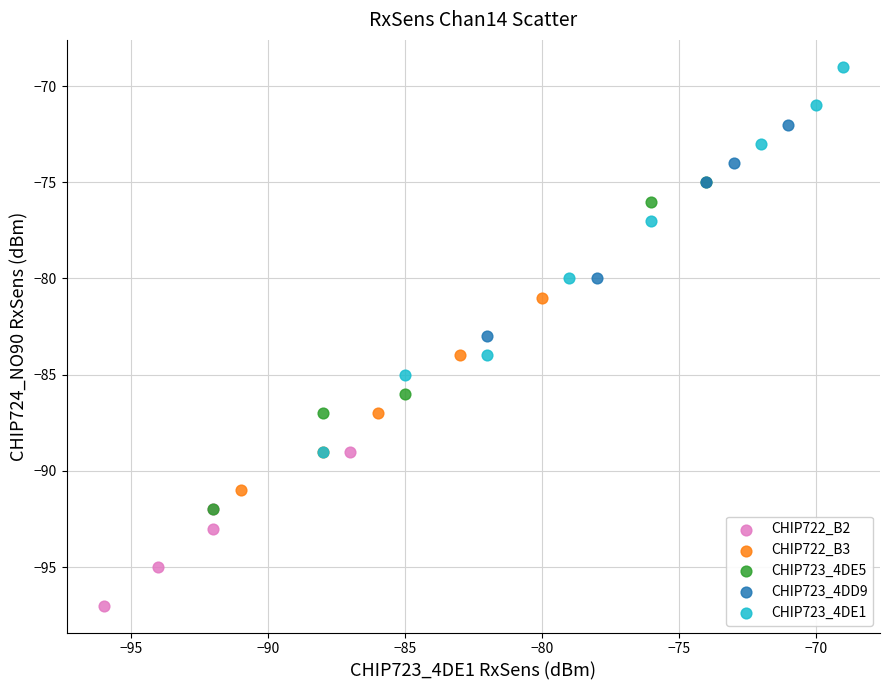

Which series contains the lowest Y value?

CHIP722_B2